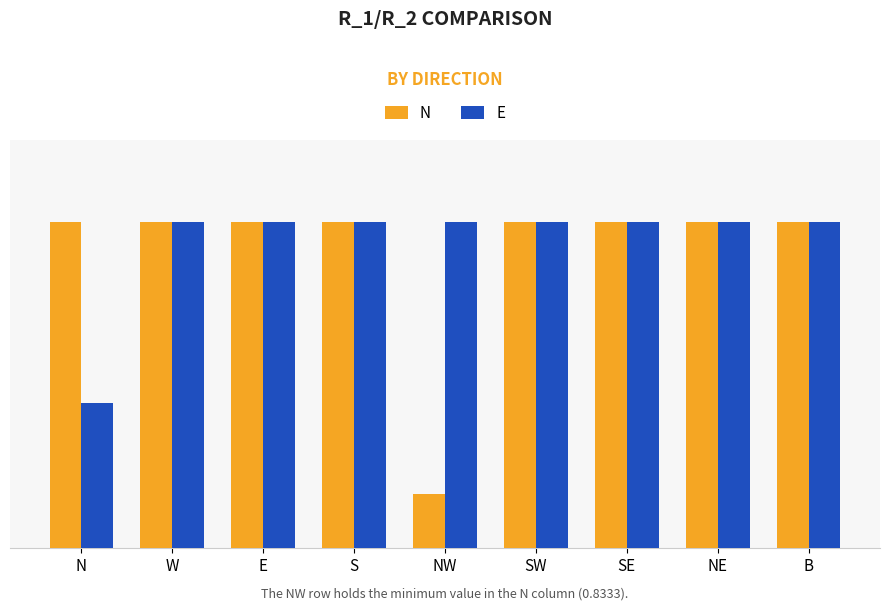

What is the highest value of the E series?

1.0